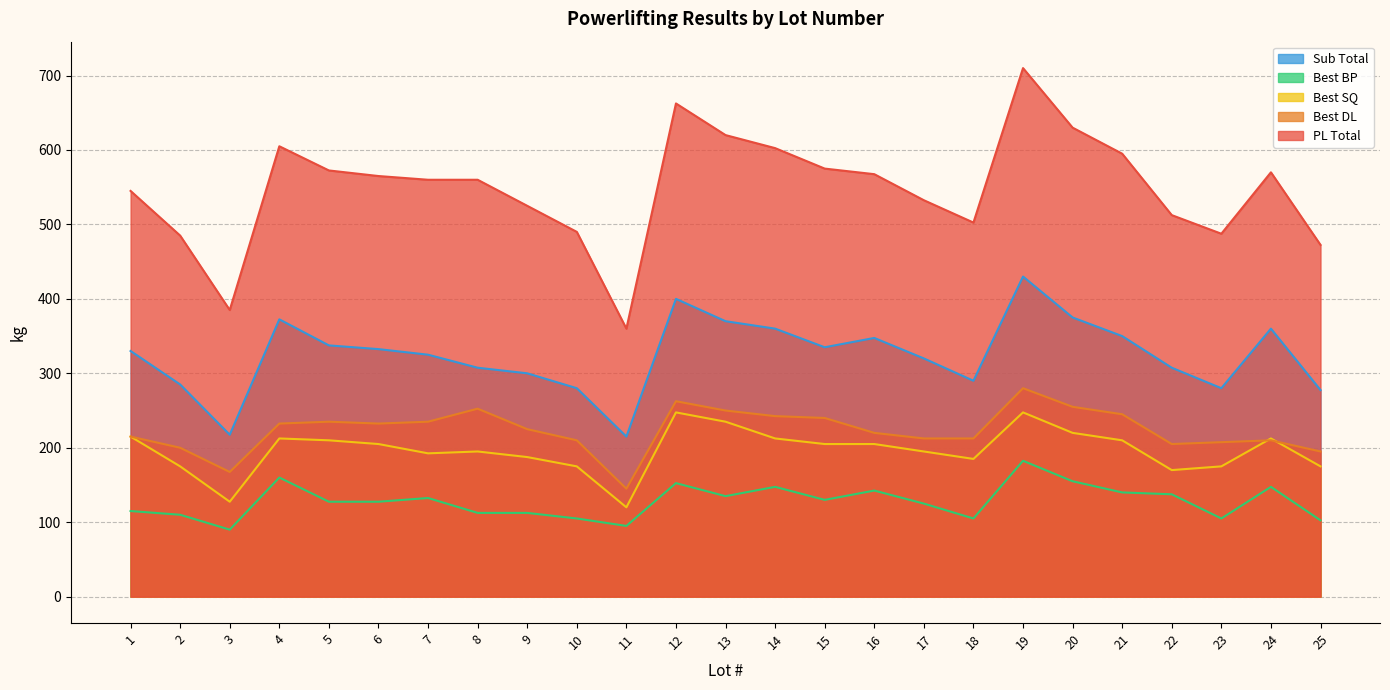

How many lines are shown in the chart?

5